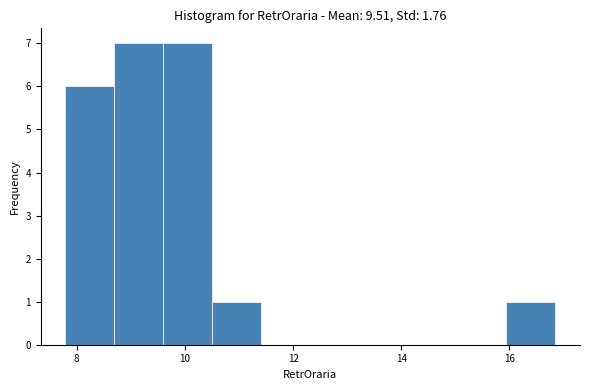

Reading left to right, list every bar in this chart as the range it spans on the x-axis followed by its height. Neither the bar edges nor the heights are printed on the chart, so give them approximately, as read against the axes.

7.8 to 8.6: 6
8.6 to 9.6: 7
9.6 to 10.6: 7
10.6 to 11.4: 1
11.4 to 12.4: 0
12.4 to 13.2: 0
13.2 to 14.2: 0
14.2 to 15.0: 0
15.0 to 16.0: 0
16.0 to 16.8: 1